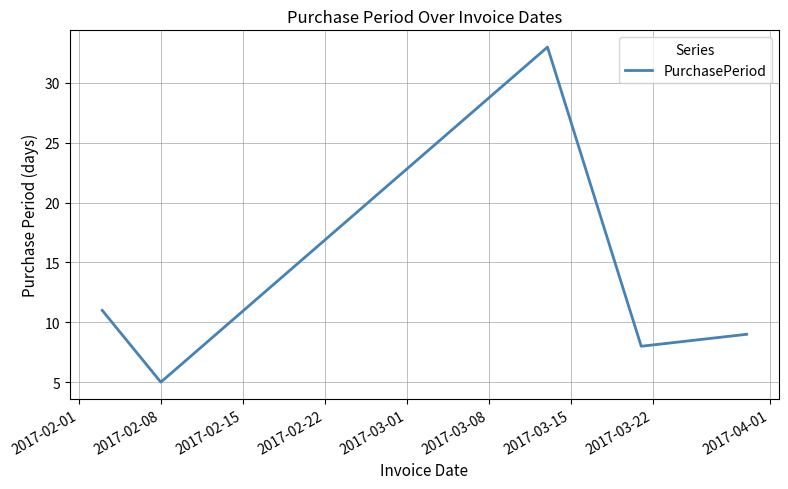

How many lines are shown in the chart?

1